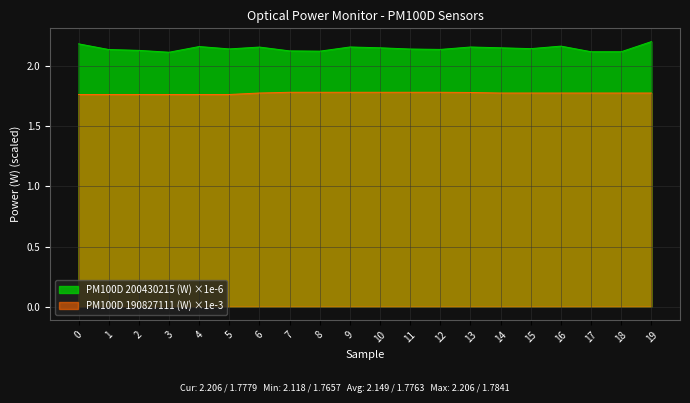

How many lines are shown in the chart?

2